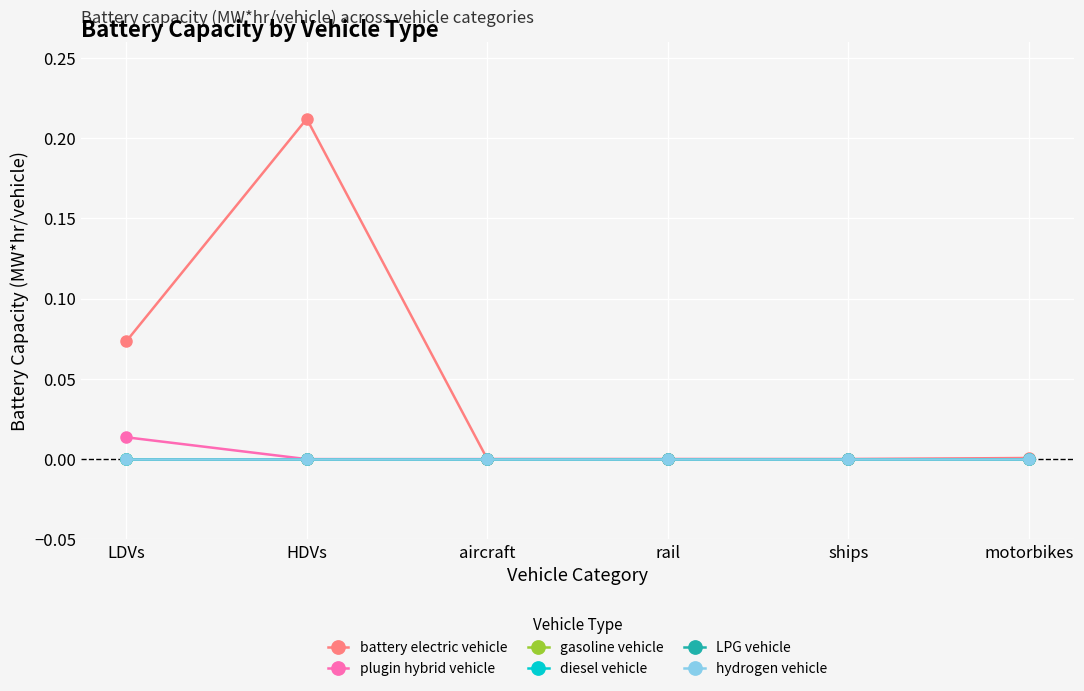

Does the chart have visible grid lines?

Yes